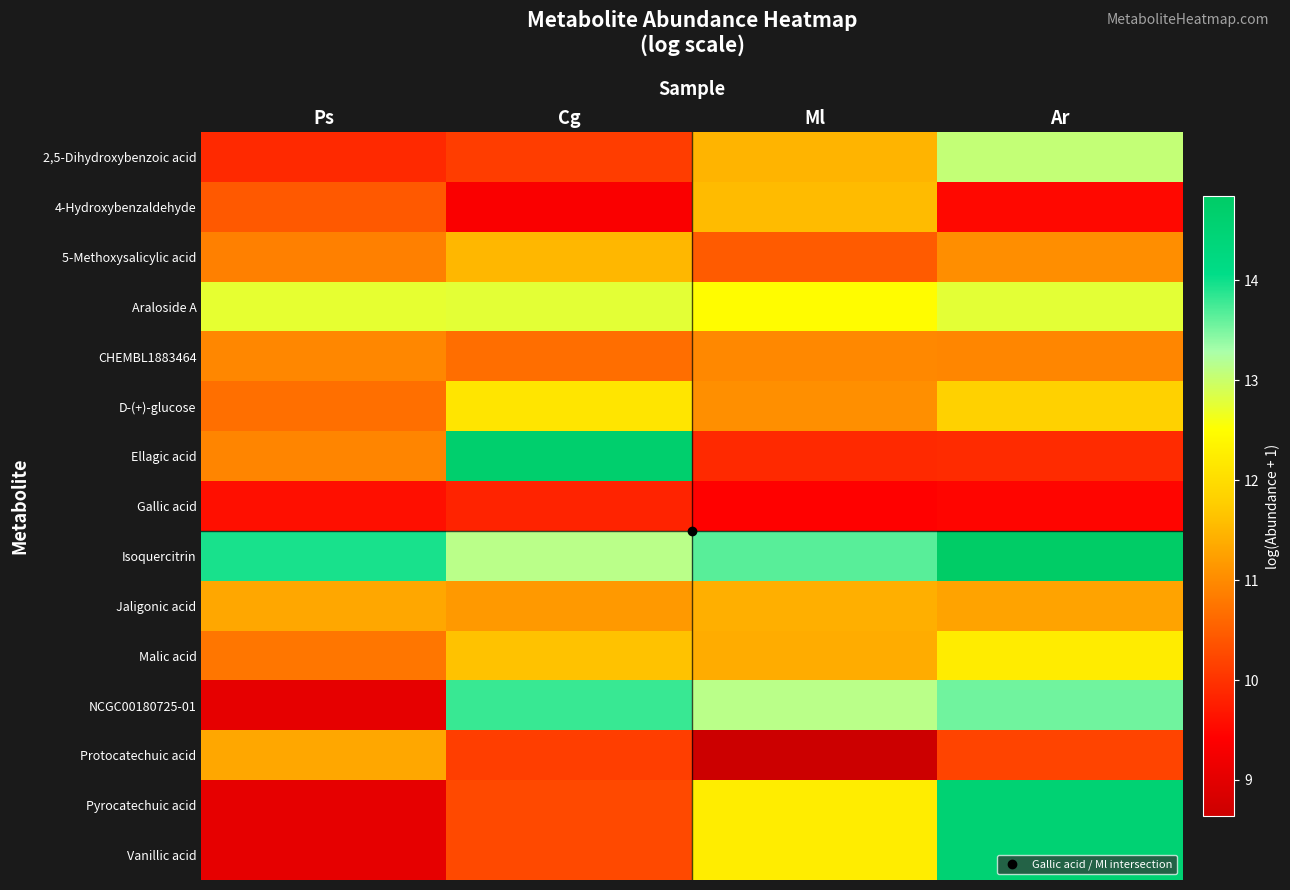

At which category is the sum across all series the highest?

Ar